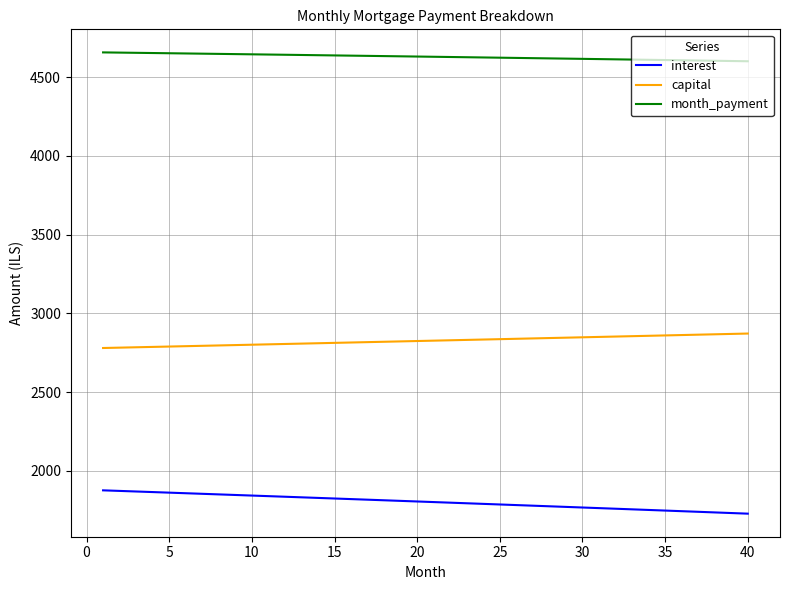

What is the difference between the maximum and minimum values in the capital series?

91.8